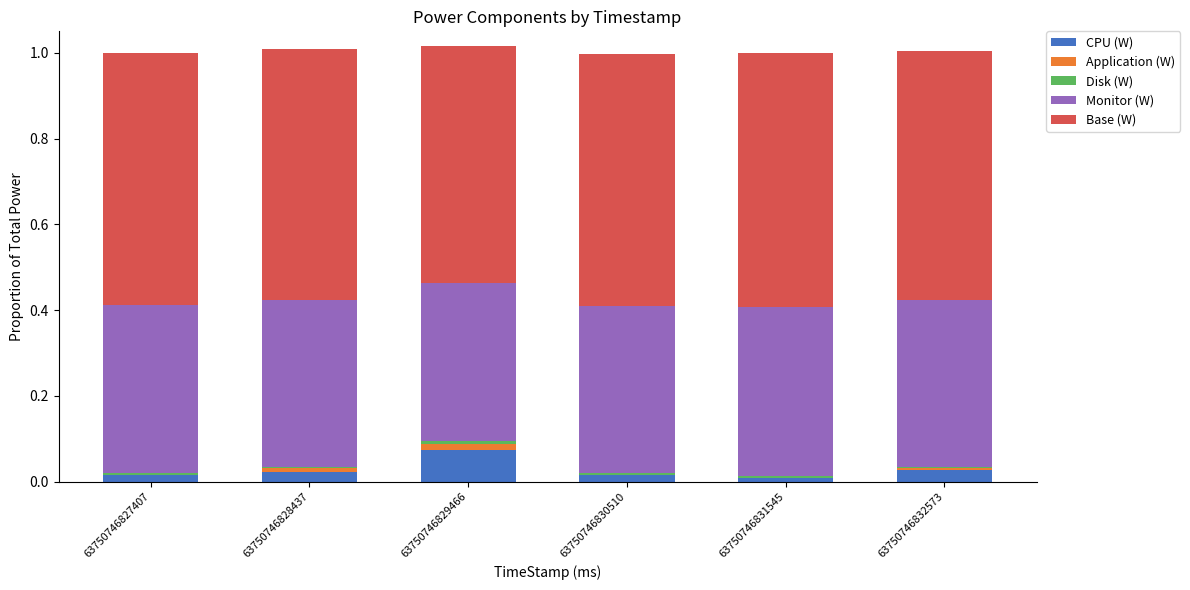

At which label does CPU (W) reach its peak?

63750746829466